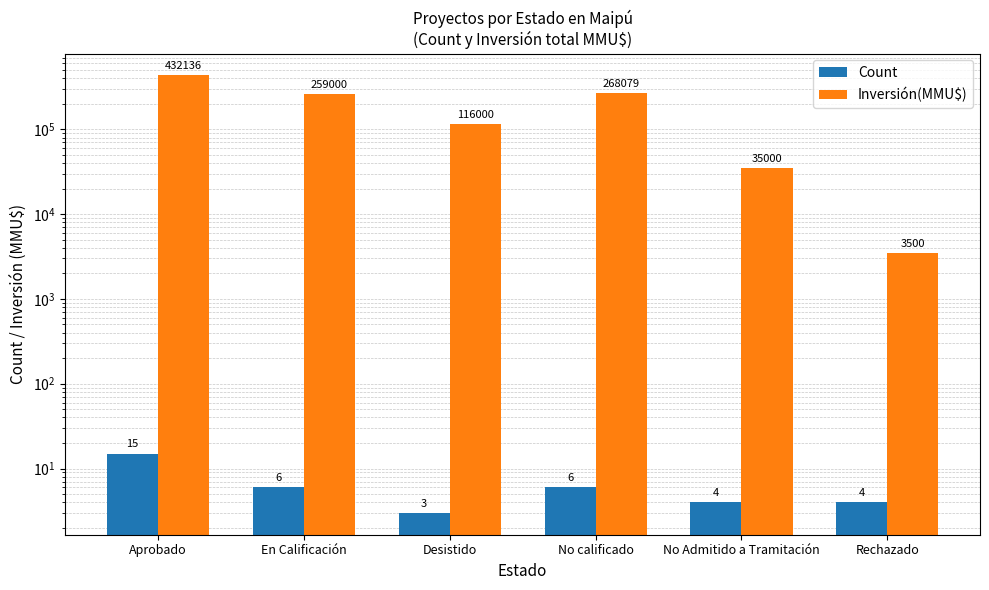

Between Aprobado and No Admitido a Tramitación, which series saw the biggest shift?

Inversión(MMU$)